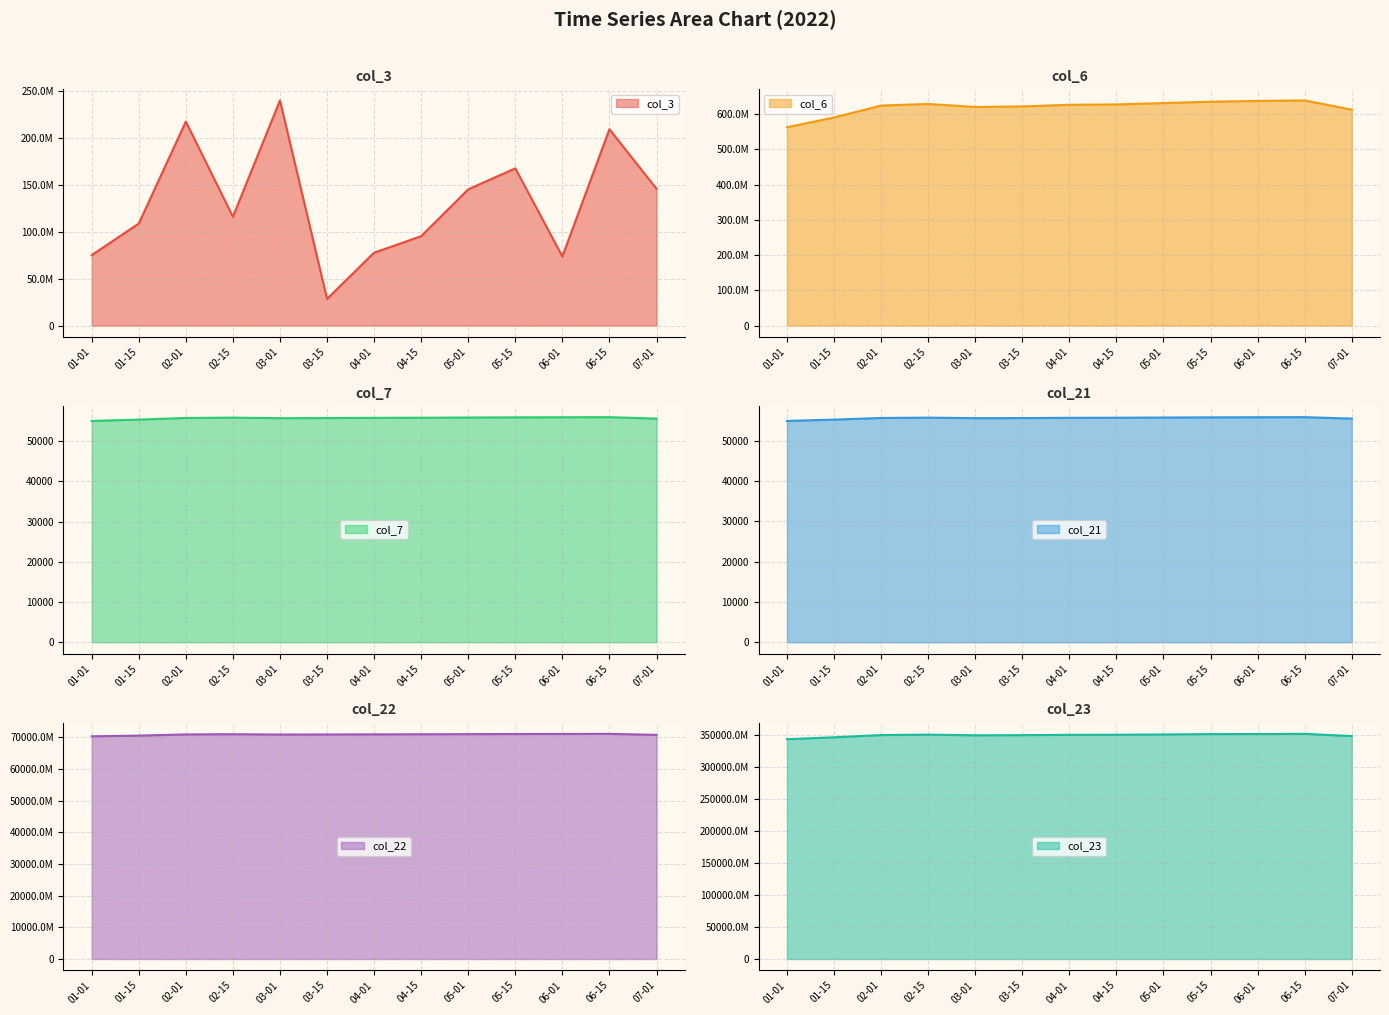

The value of col_7 at 07-01 is 55629. True or false?

True